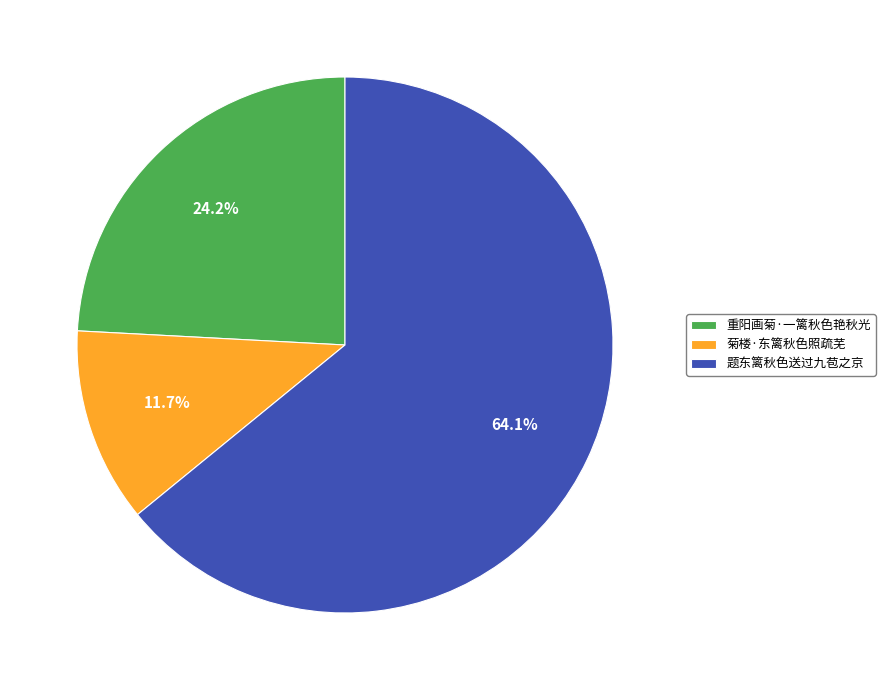

Is 题东篱秋色送过九苞之京 the majority of the pie?

Yes